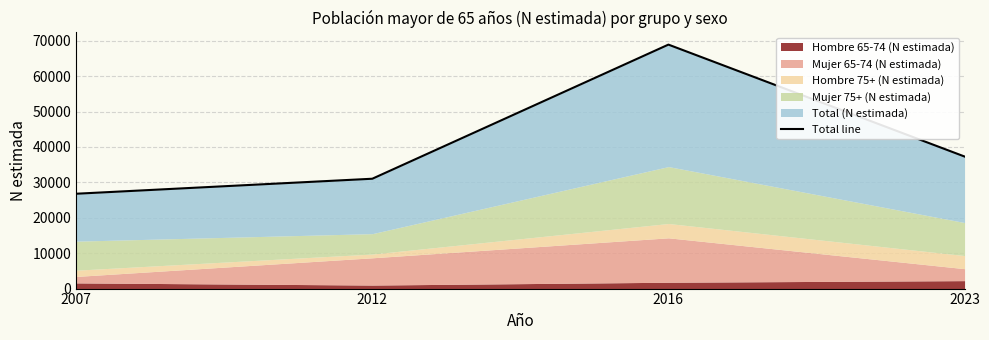

Reading right to left, what are all the values shown in this chart?

37287	68889	31016	26781